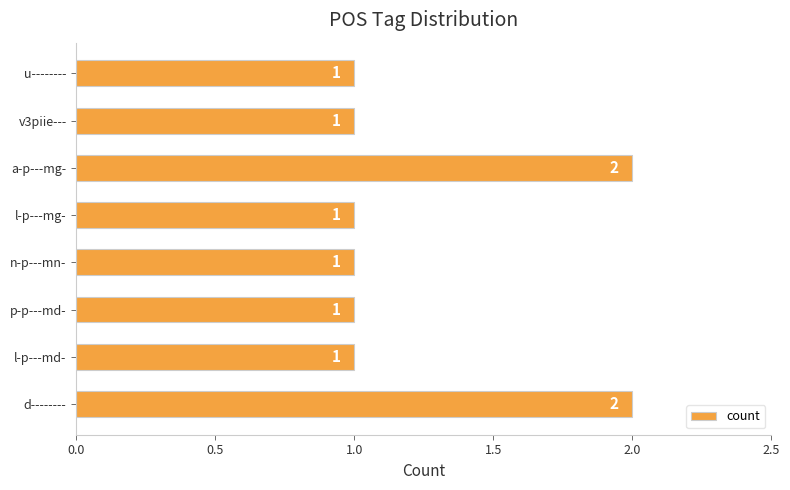

Approximately how many times larger is the value at l-p---mg- compared to a-p---mg-?

0.5